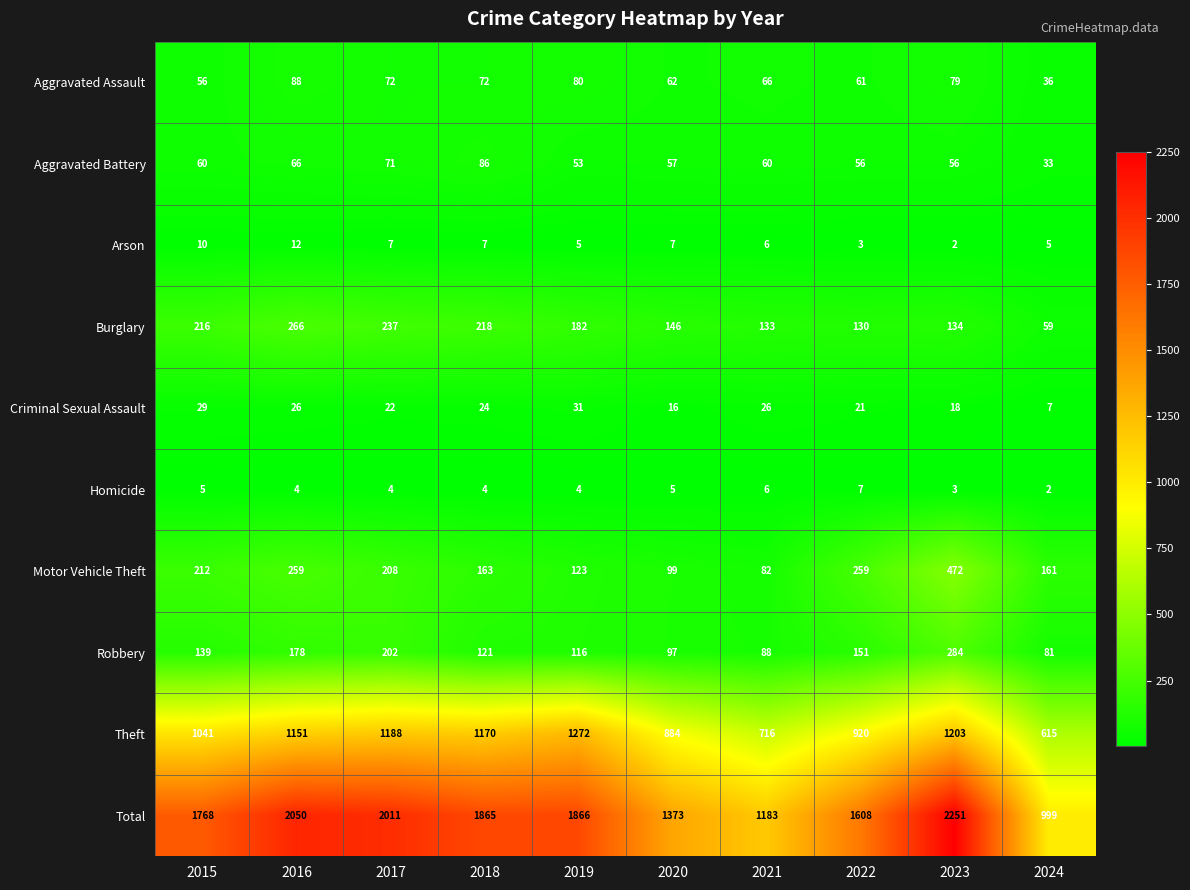

What is the difference between the maximum and minimum values in the Aggravated Assault series?

52